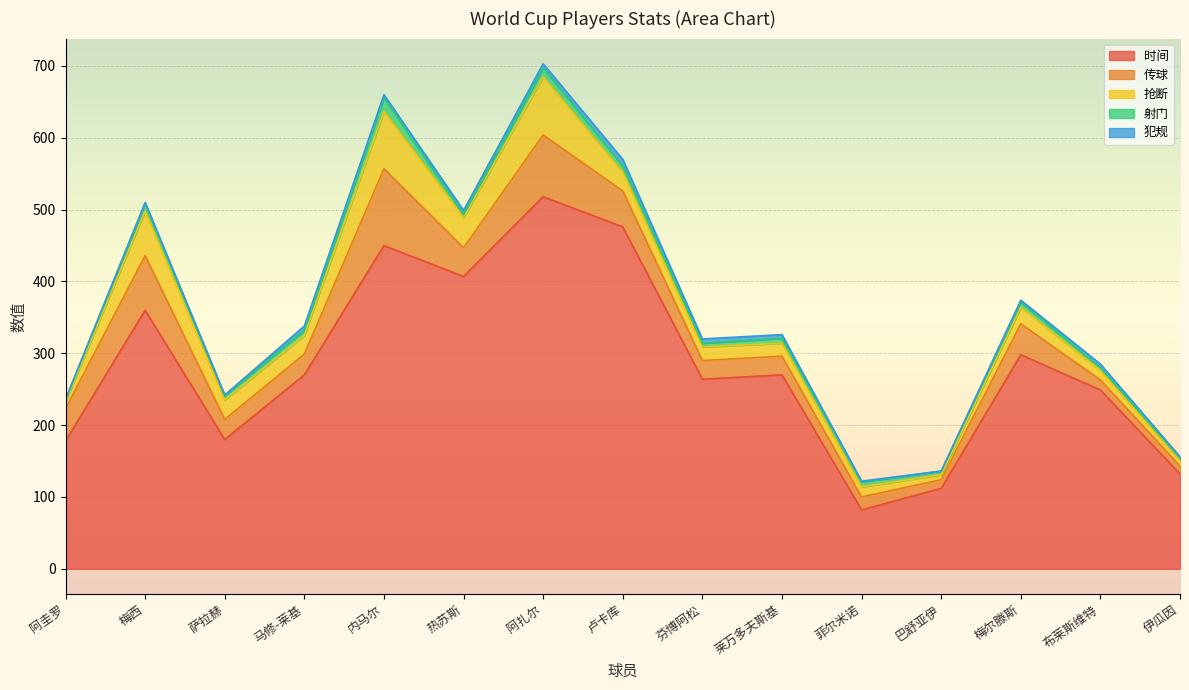

What position from the left is 内马尔?

5